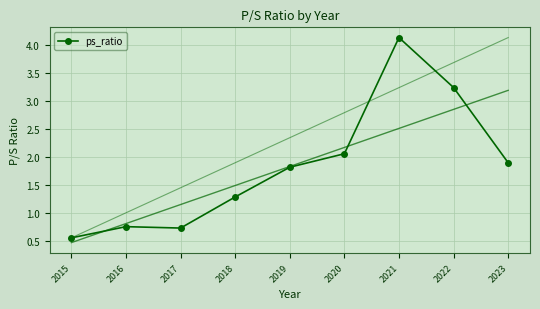

What is the change in value from 2016 to 2023?

+1.1